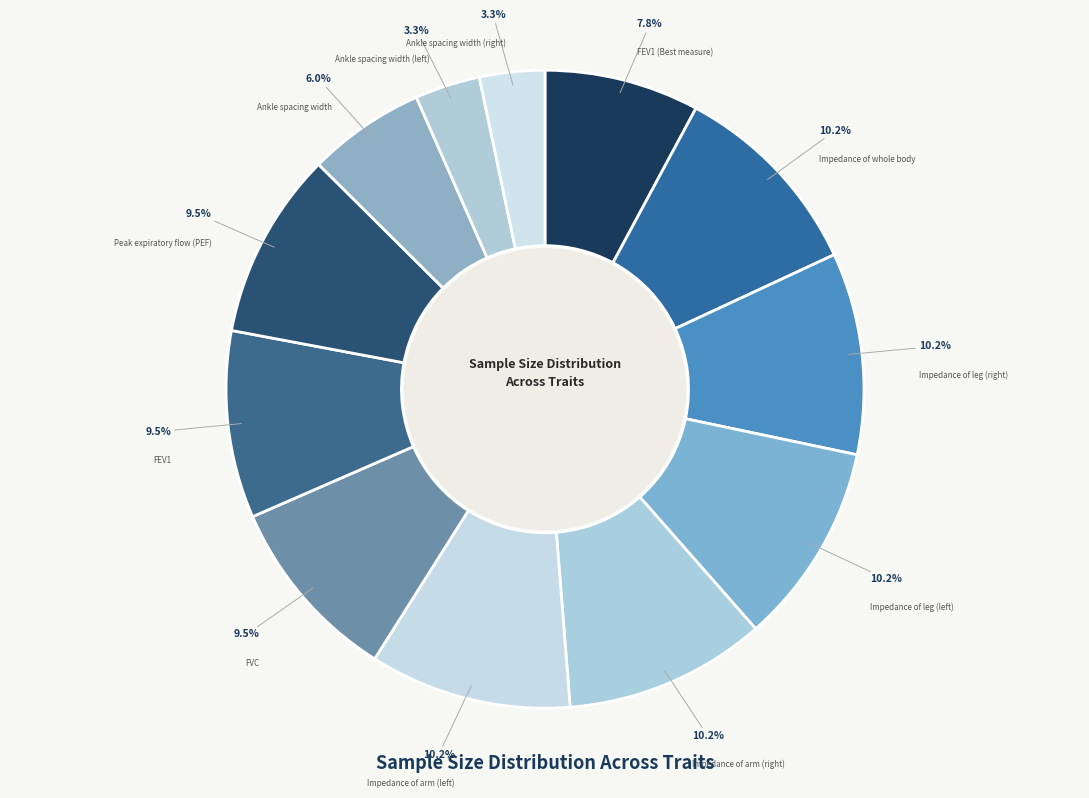

Rank the categories by value from highest to lowest.

Impedance of leg (right), Impedance of leg (left), Impedance of arm (left), Impedance of whole body, Impedance of arm (right), FVC, FEV1, Peak expiratory flow (PEF), FEV1 (Best measure), Ankle spacing width, Ankle spacing width (left), Ankle spacing width (right)